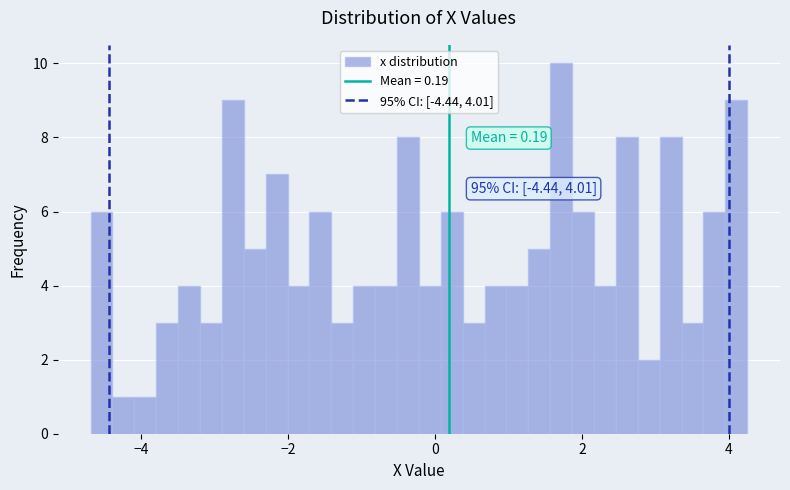

Around what value on the x-axis is the tallest bar? Give the approximate position of its centre, as read against the axis.

1.8